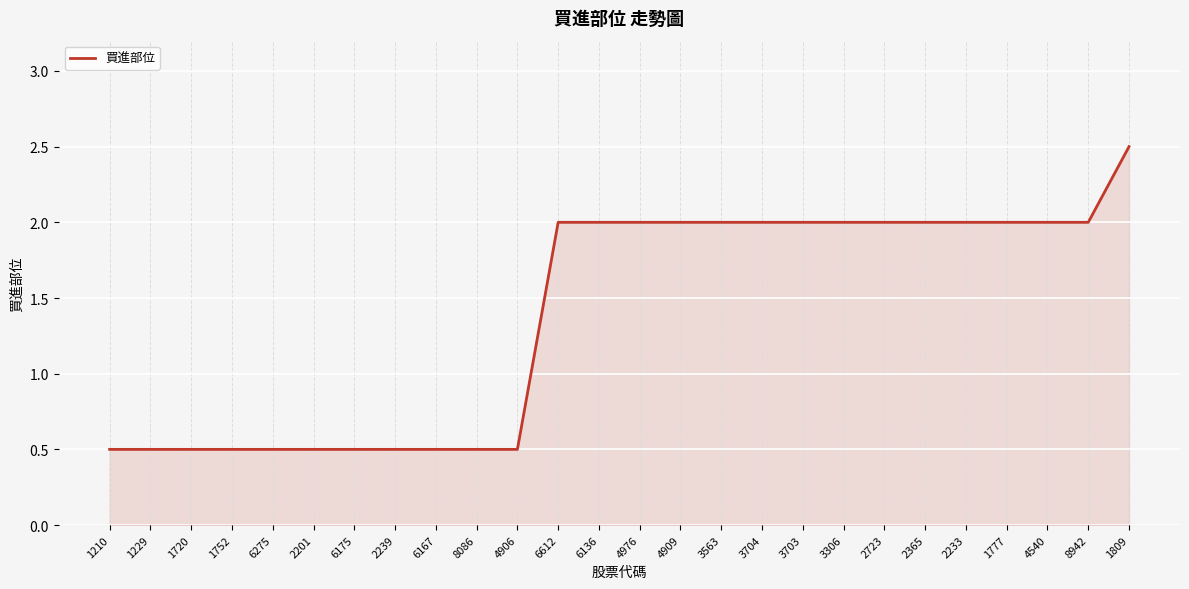

Read the value at 8942.

2.0